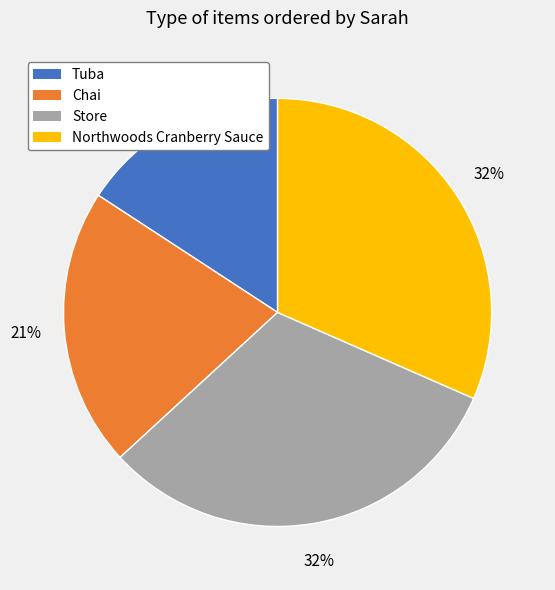

What is the ratio of the value at Chai to the value at Store?

0.7